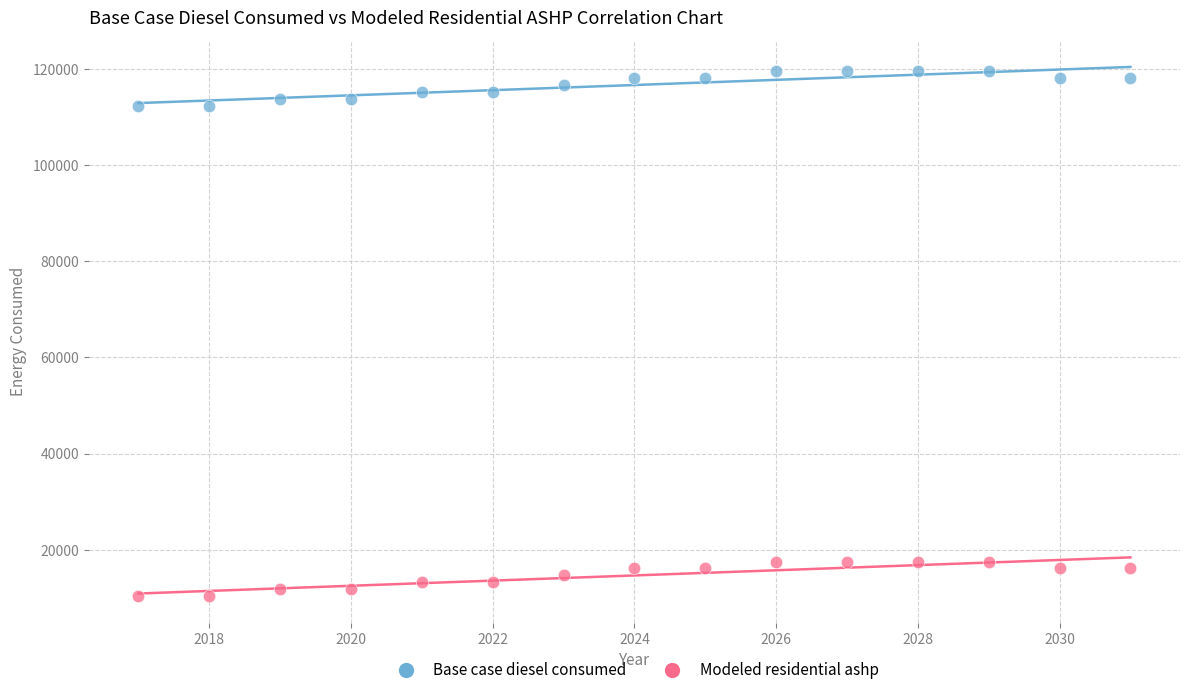

Which series has the largest Y range (max minus min)?

Base case diesel consumed